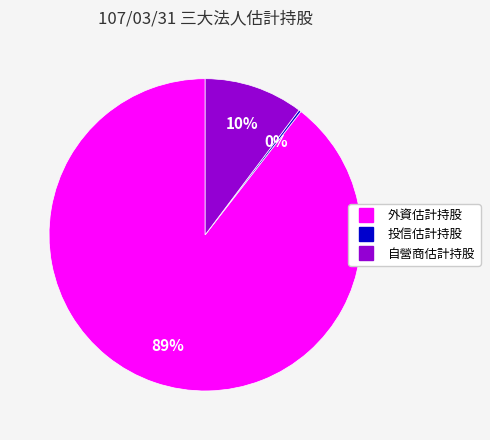

To the nearest percent, what is the average slice percentage?

33%